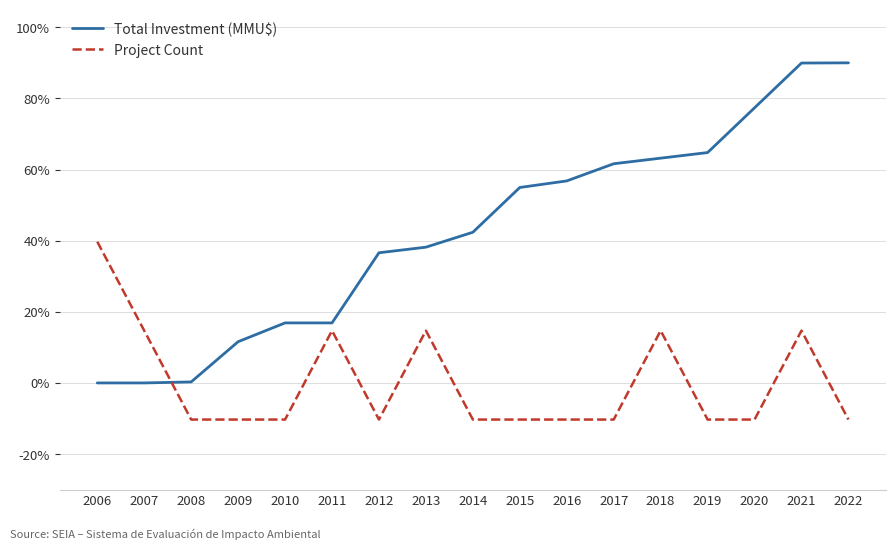

What is the minimum value shown in the chart?

-10.3